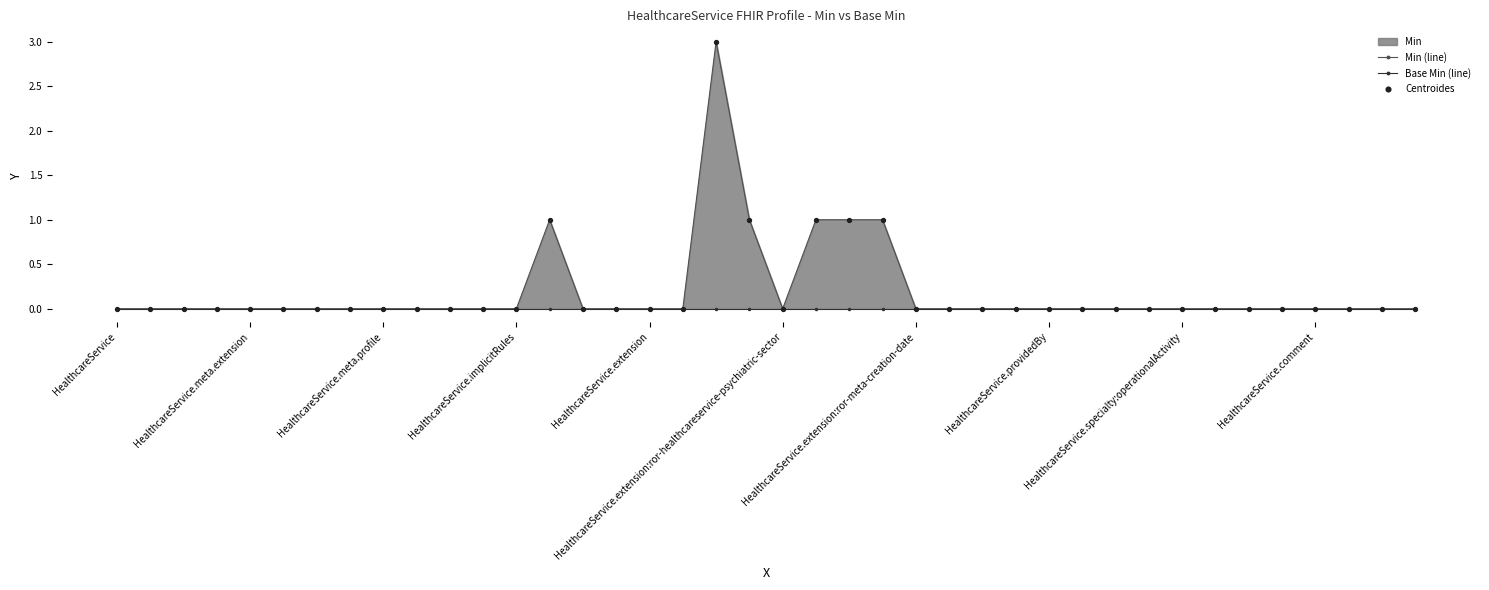

At how many categories does at least one series exceed 0?

6